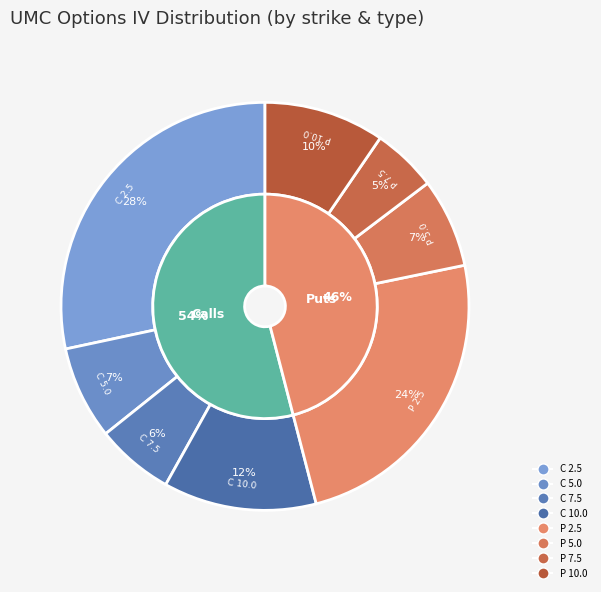

Rank the categories by value from lowest to highest.

UMC221216P00007500, UMC221216C00007500, UMC221216P00005000, UMC221216C00005000, UMC221216P00010000, UMC221216C00010000, UMC221216P00002500, UMC221216C00002500